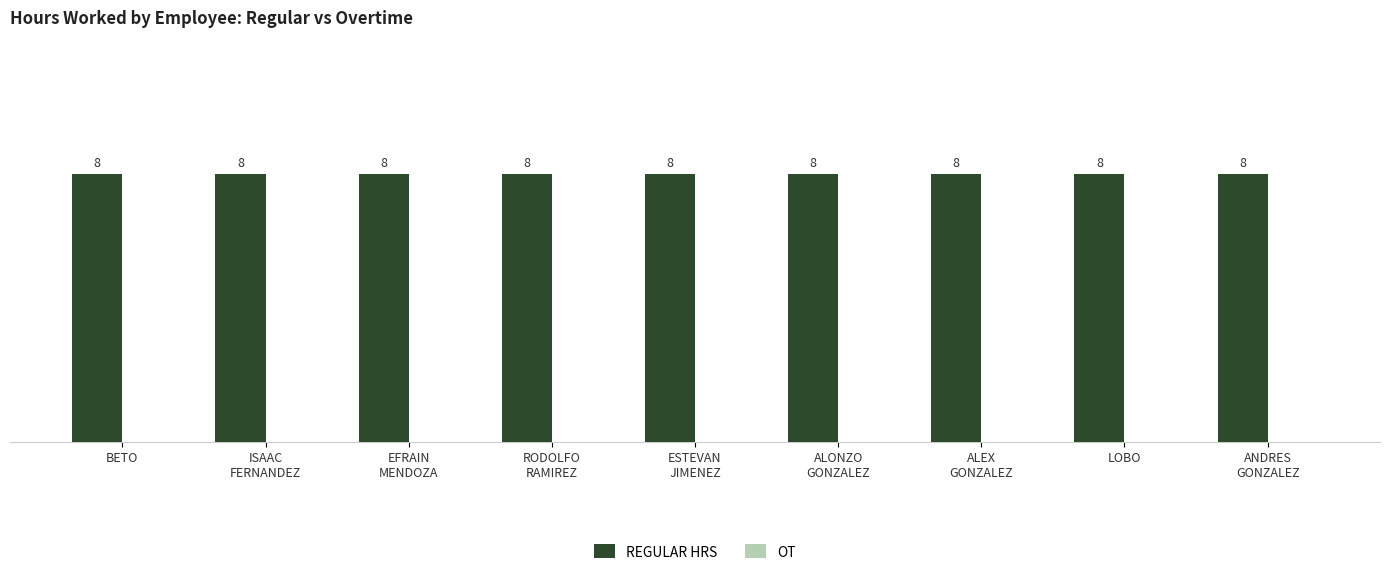

Are the bars horizontal?

No